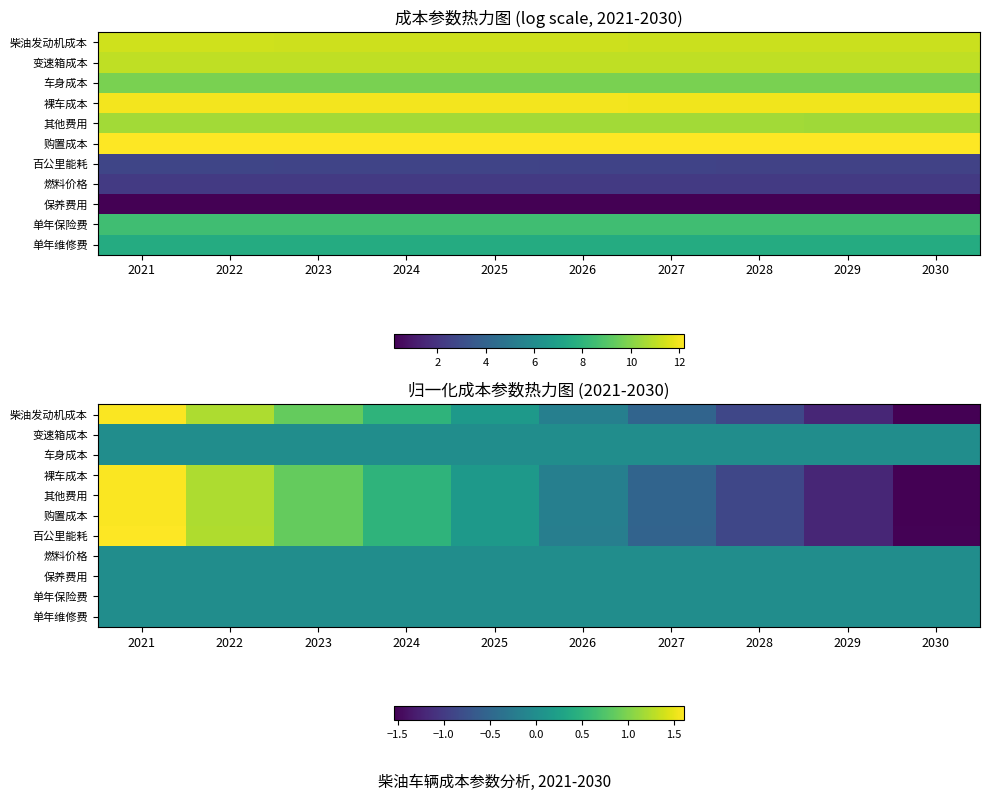

Which category has the lowest value in the 保养费用 series?

2021